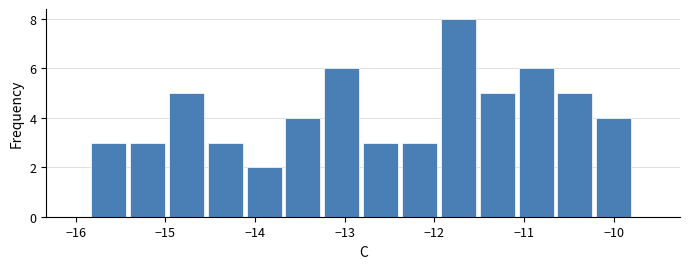

Over which range of the x-axis is the bar tallest?

-11.9 to -11.5